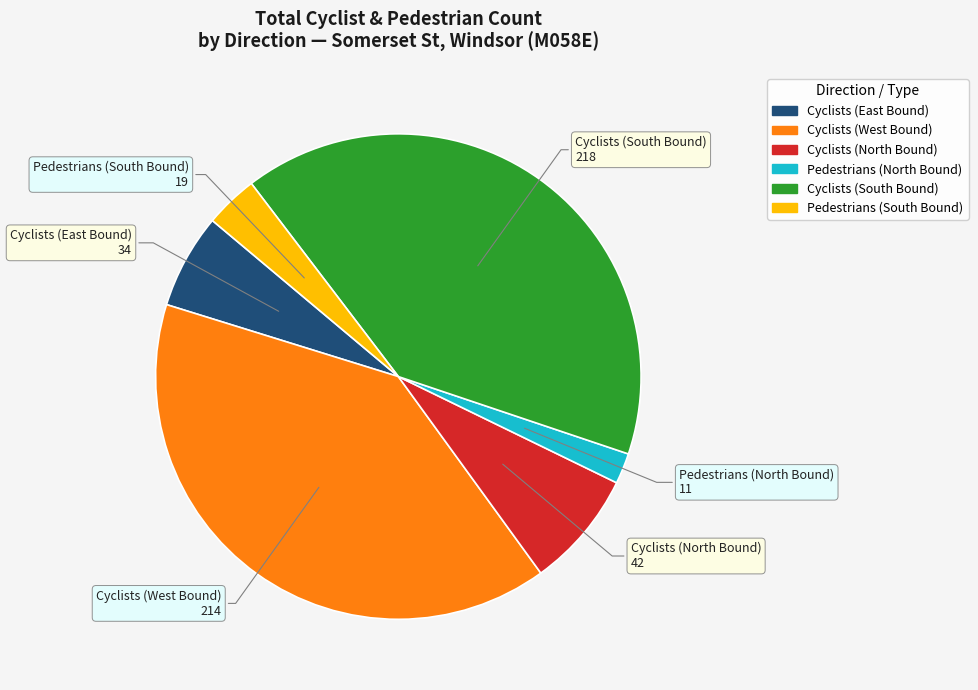

Which category has the biggest portion of the pie?

Cyclists (South Bound)